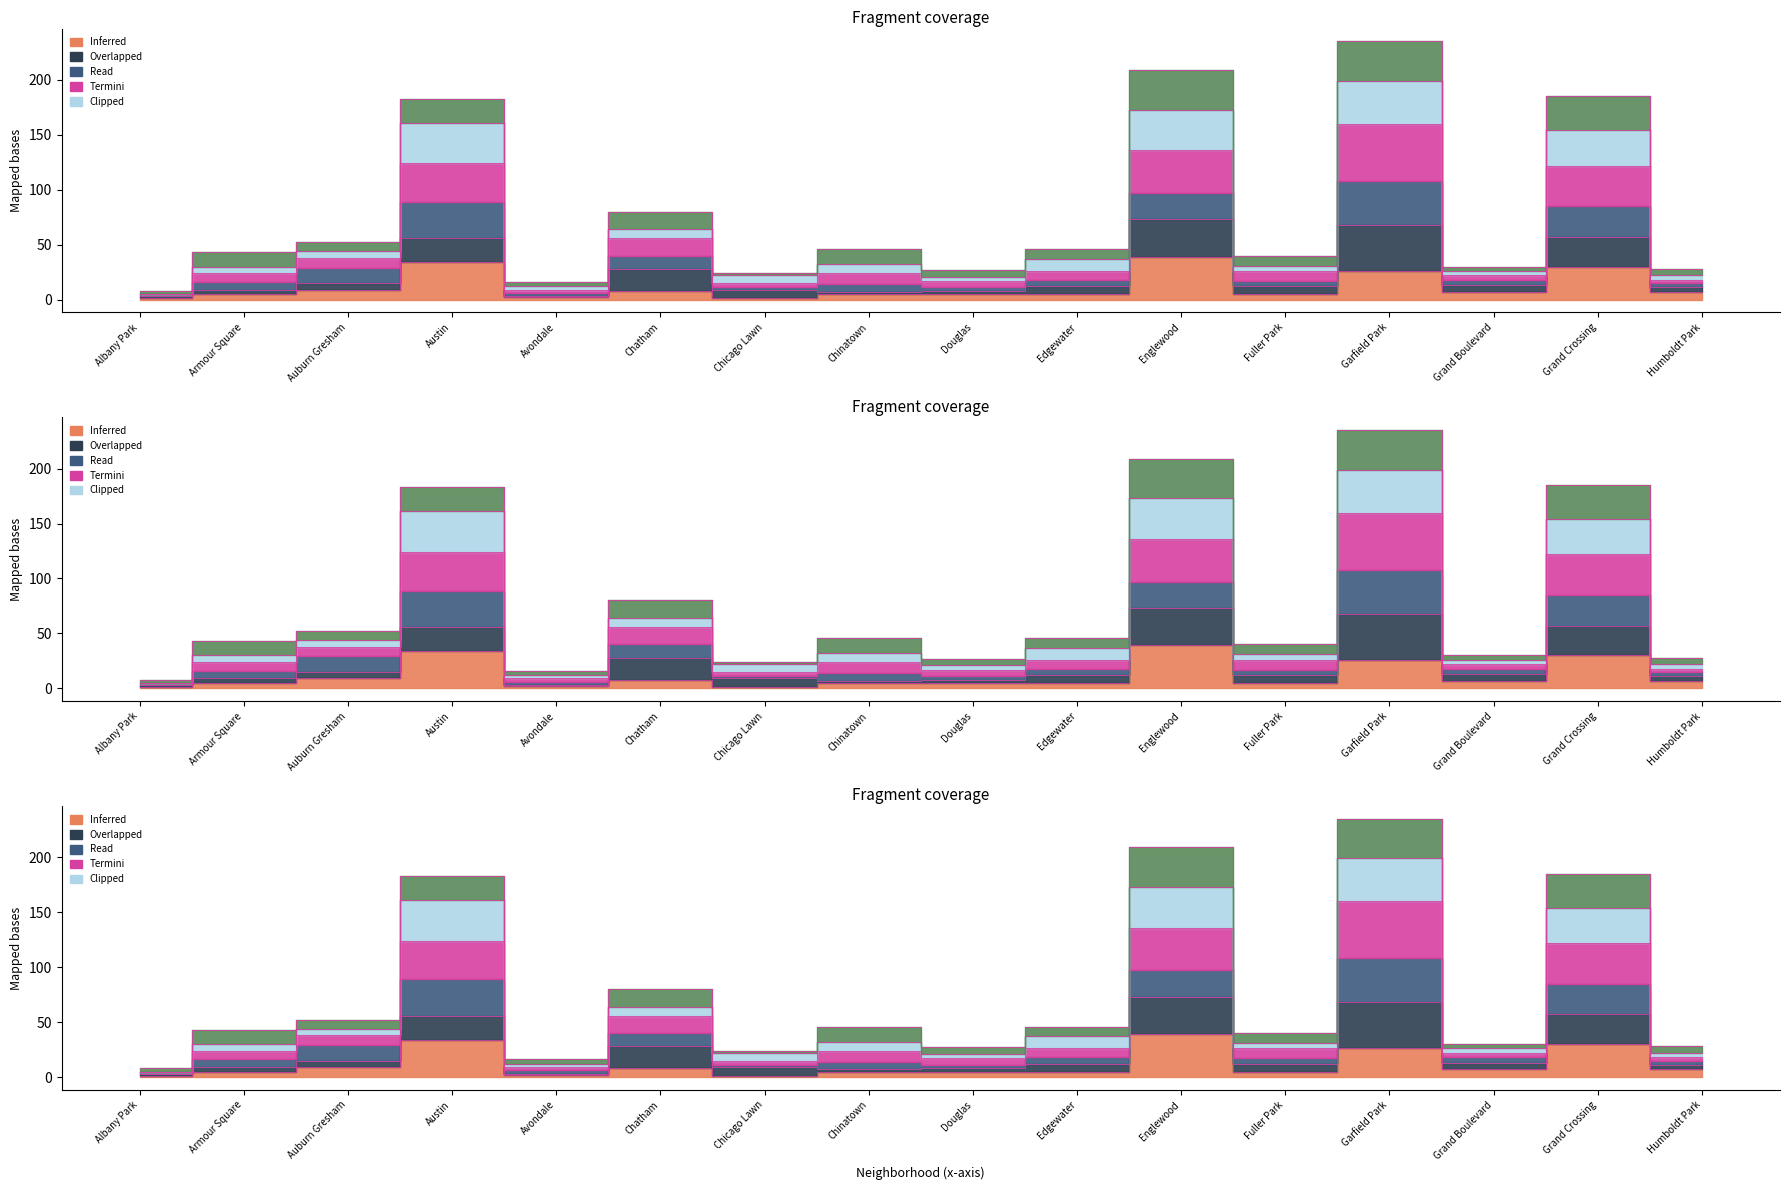

At which label does 2019 reach its peak?

Garfield Park